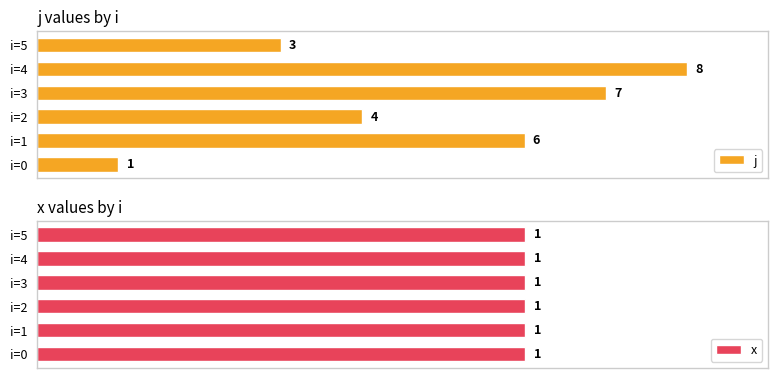

At how many categories does at least one series exceed 0?

6